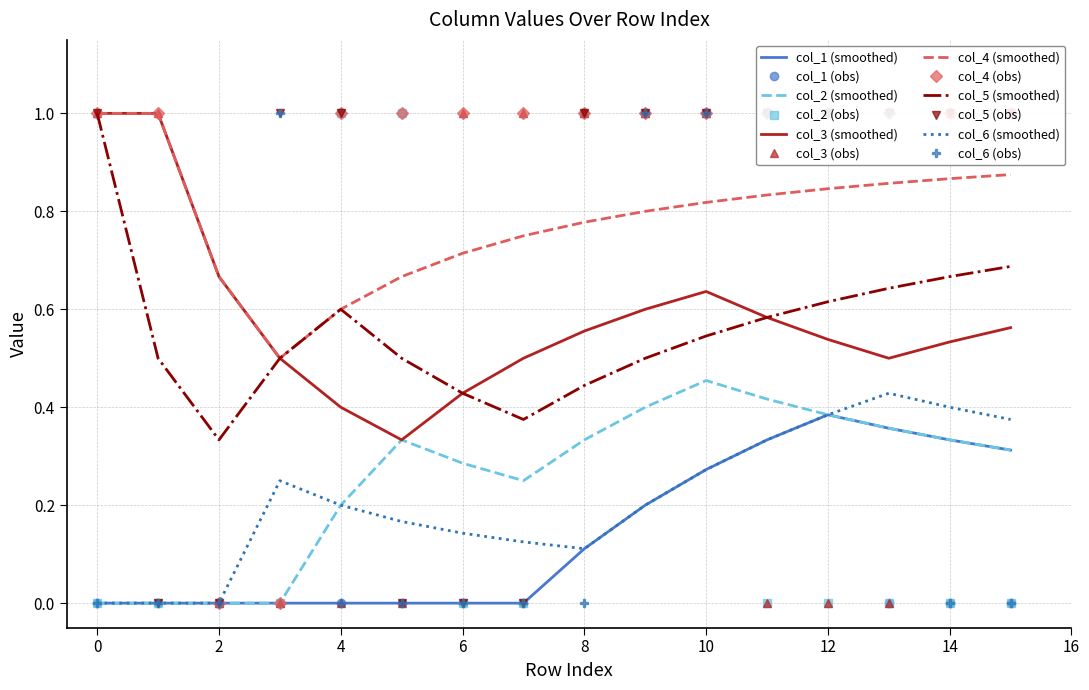

At which label does col_2 (smoothed) reach its peak?

10